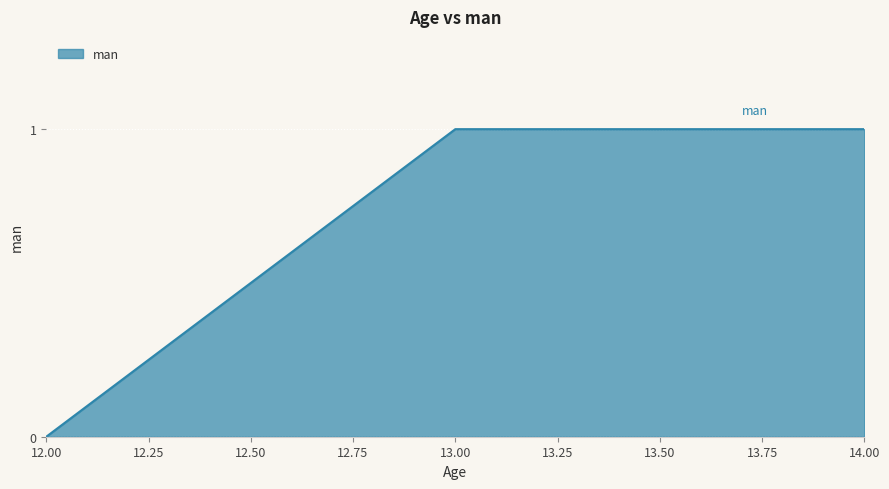

Which label corresponds to the smallest value in the chart?

12.00